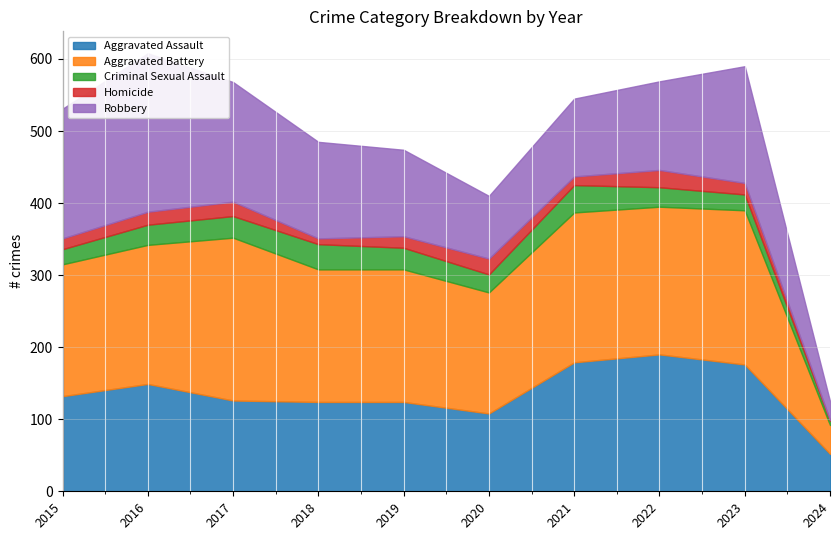

Which series changed the most between 2018 and 2023?

Aggravated Assault